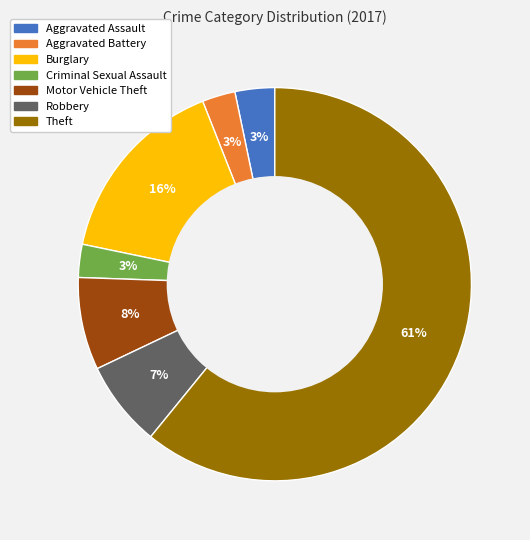

How many slices are in this pie chart?

7